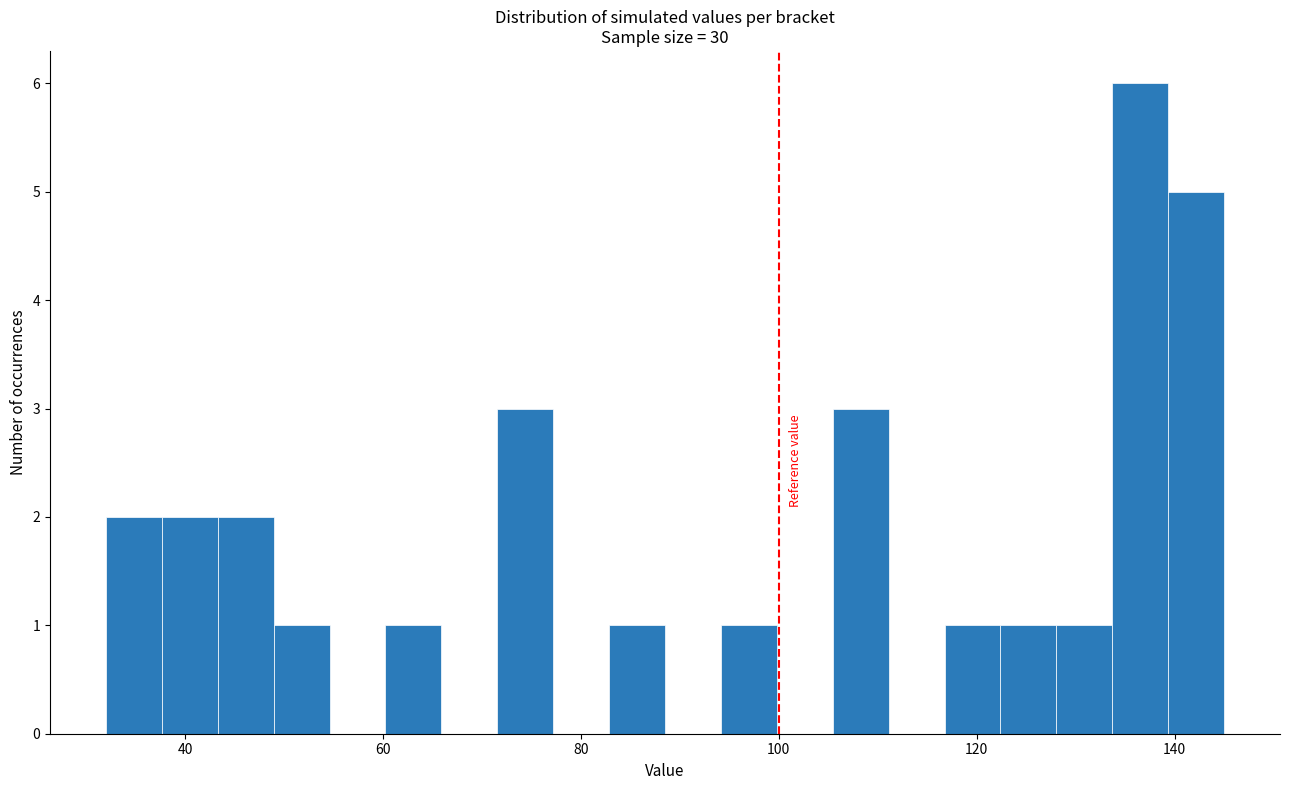

Read against the x-axis, roughly where is the centre of the tallest bar?

136